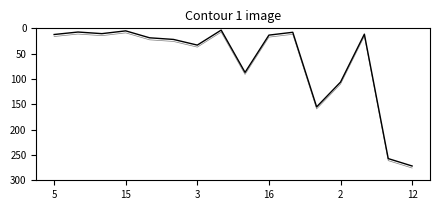

How many lines are shown in the chart?

2